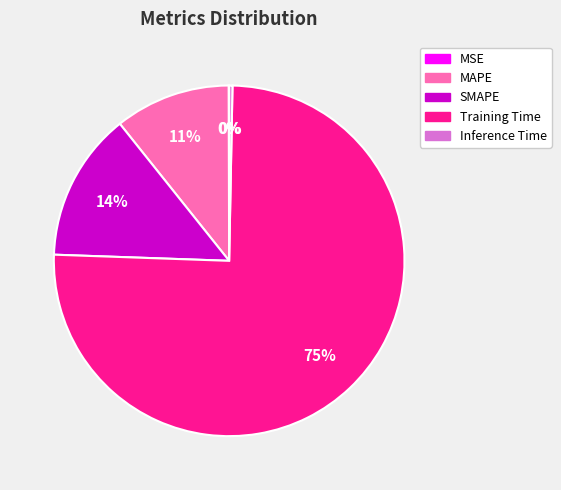

Is there any slice that represents more than half of the pie?

Yes